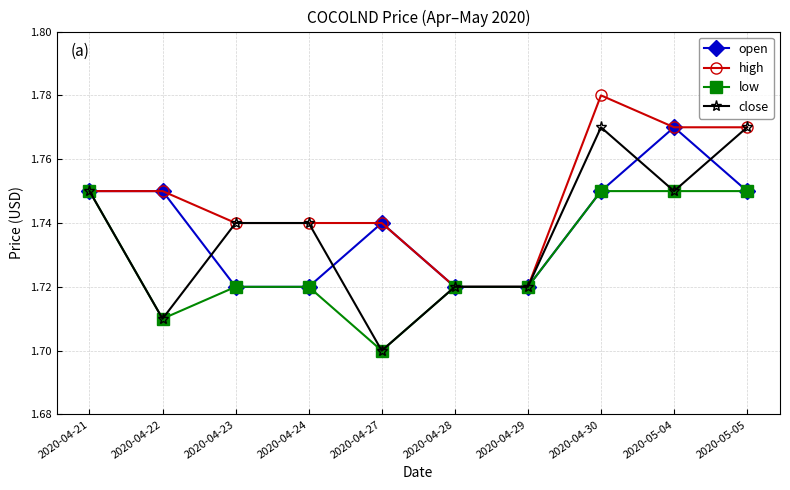

What position from the right is 2020-04-29?

4